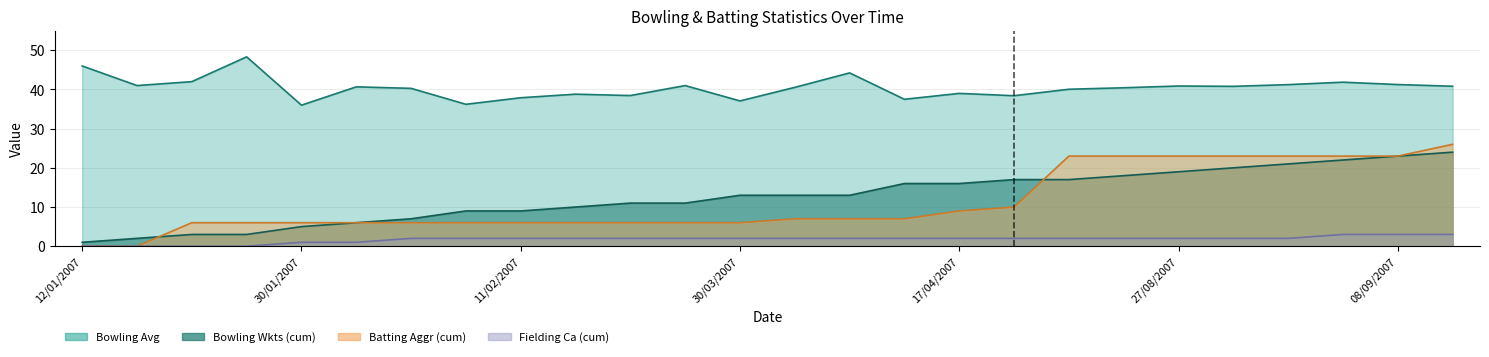

What is the sum of the Bowling Wkts (cum) values at 30/08/2007 and 02/09/2007?

41.0